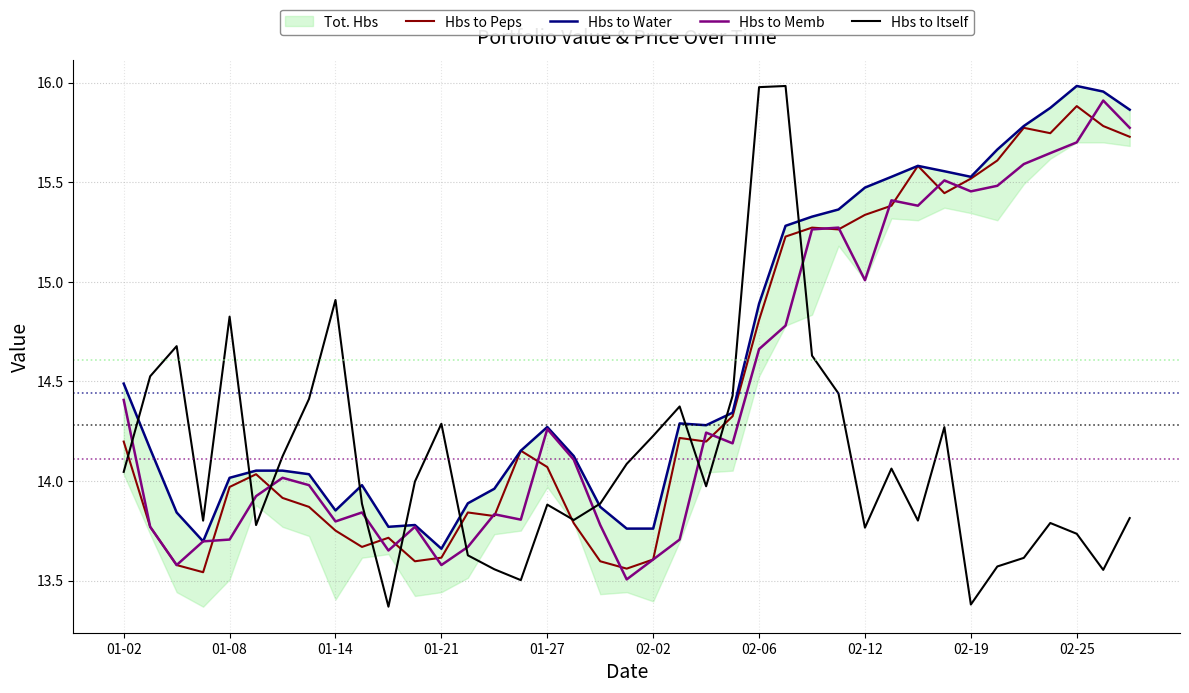

What is the average value of the Hbs to Water series?

14.6